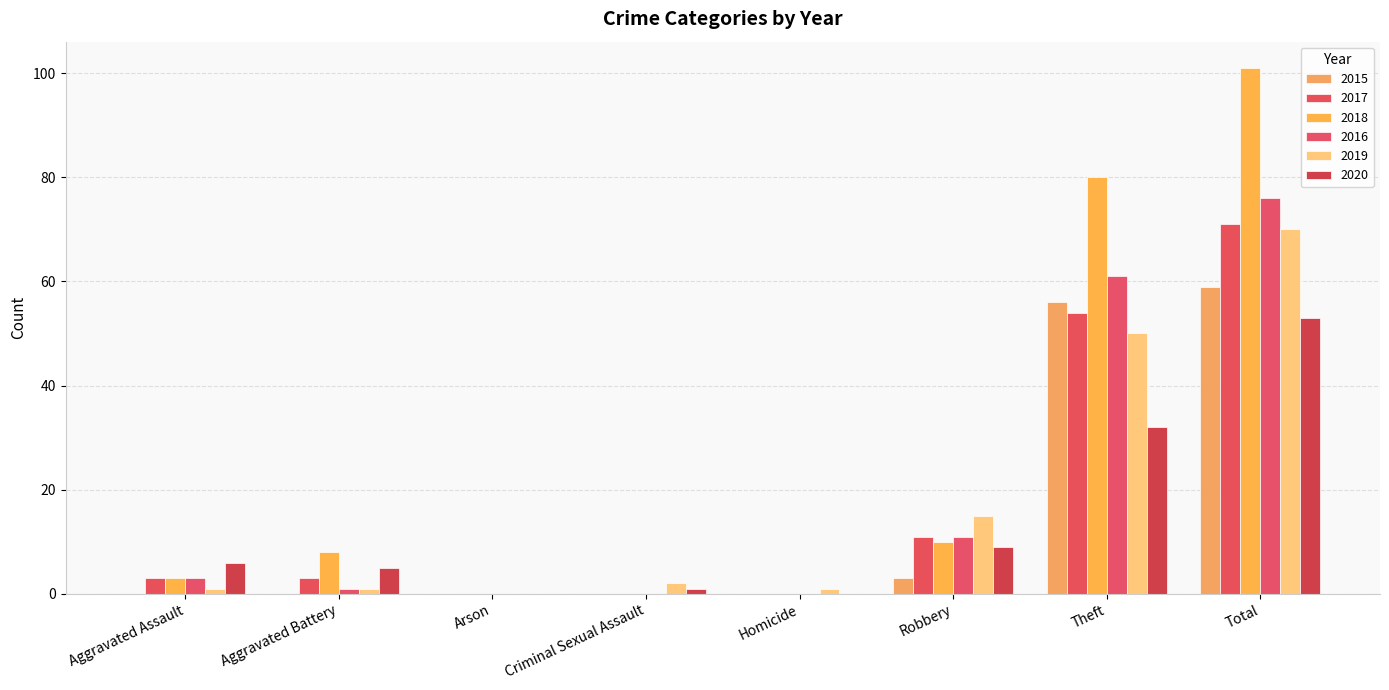

Count the number of categories in the chart.

8